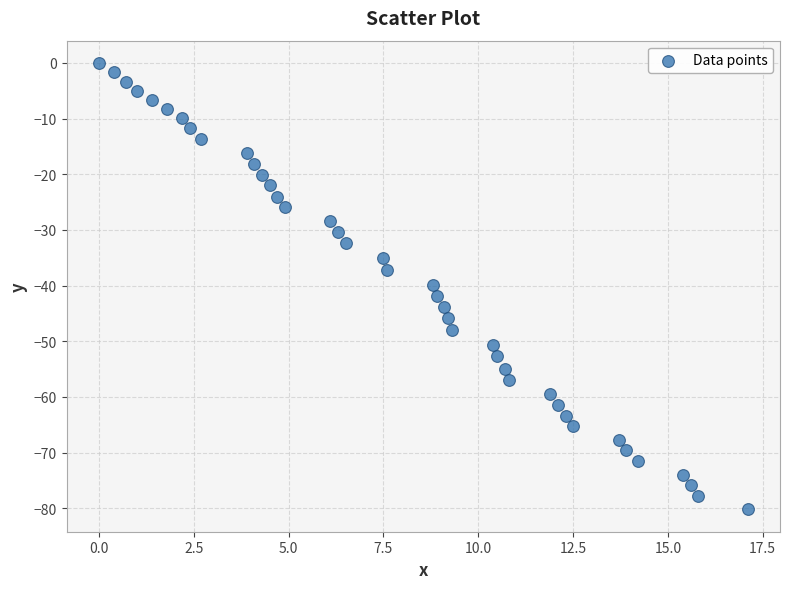

What is the range of Y values (max minus min)?

80.2